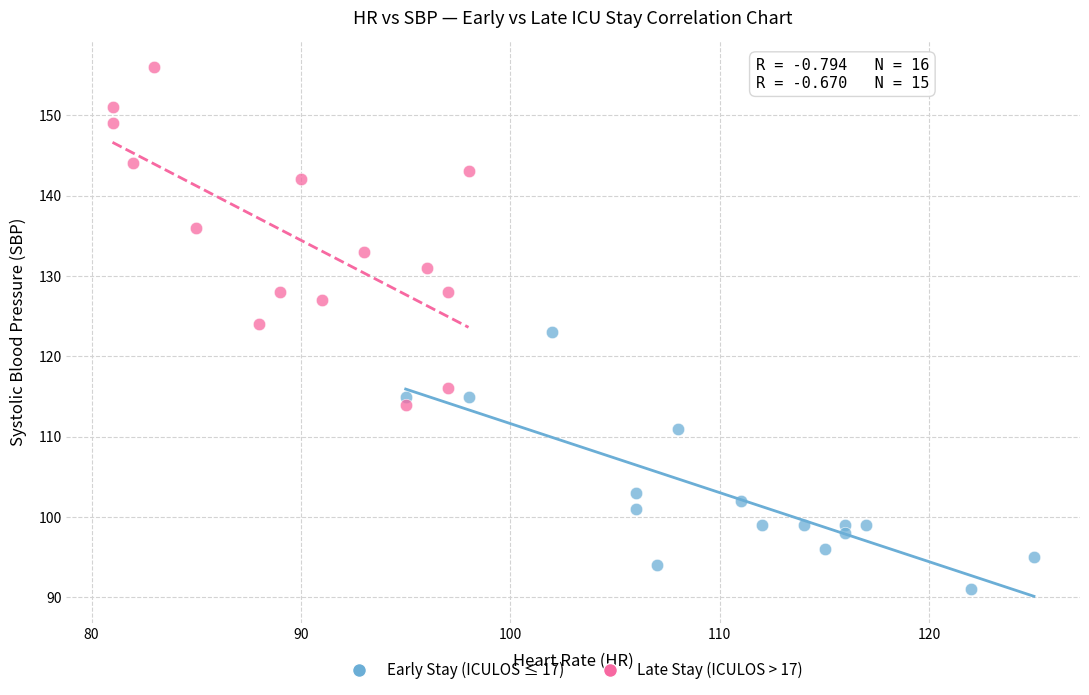

Which series reaches the maximum Y coordinate?

Late Stay (ICULOS > 17)